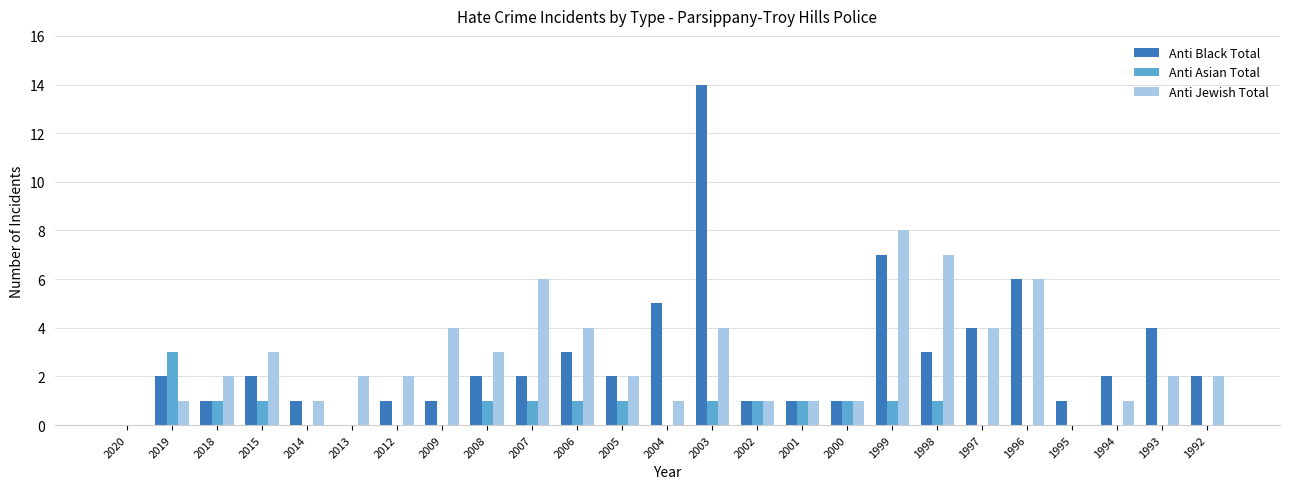

True or false: Anti Jewish Total has a value of 6 at 1996.

True